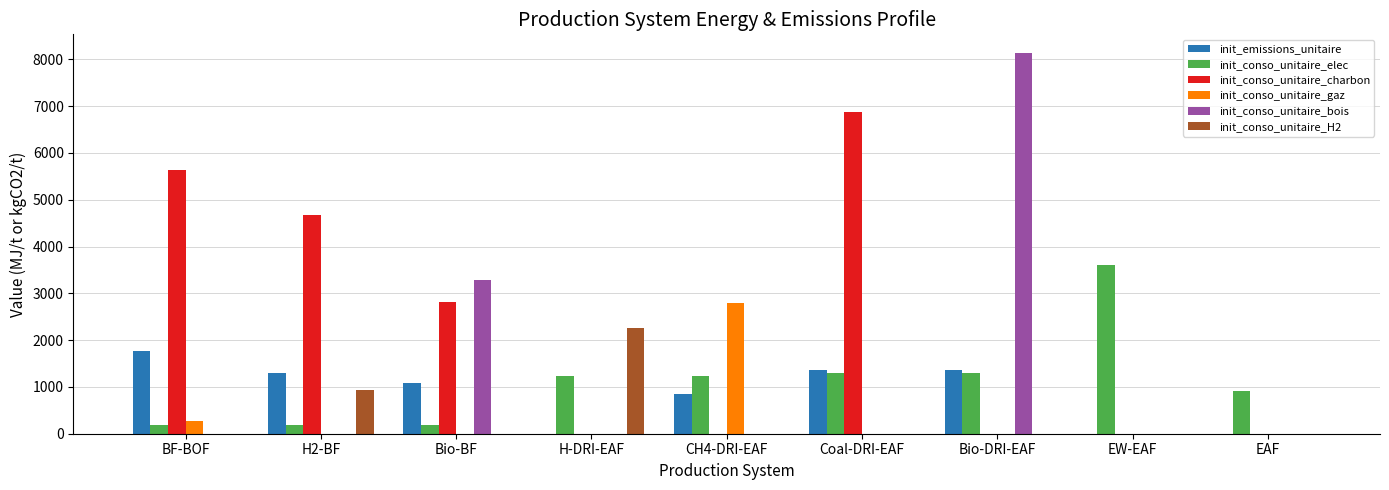

Which series changed the most between CH4-DRI-EAF and Bio-DRI-EAF?

init_conso_unitaire_bois